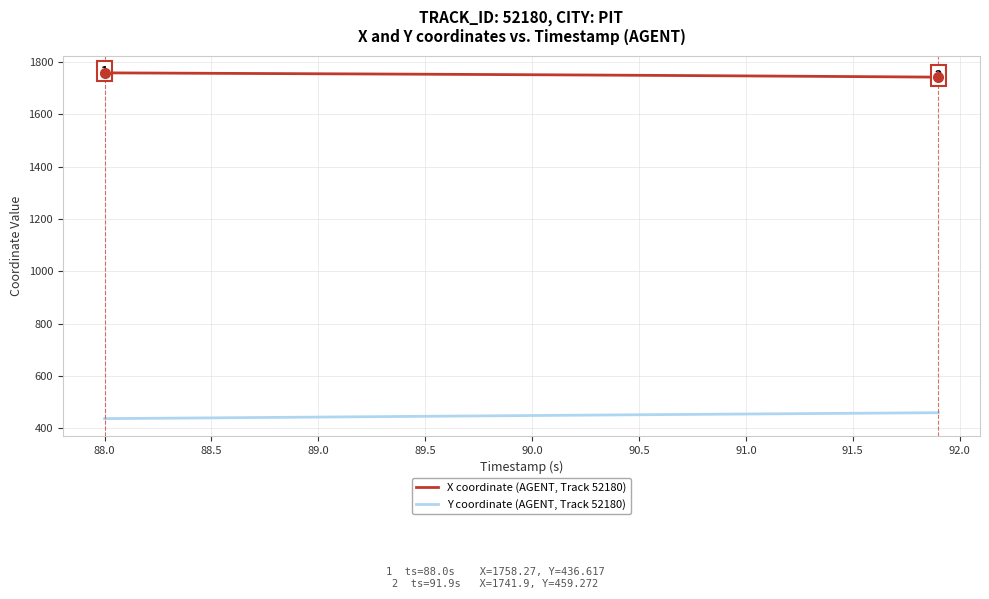

Which series has the largest total across all categories?

X coordinate (AGENT, Track 52180)